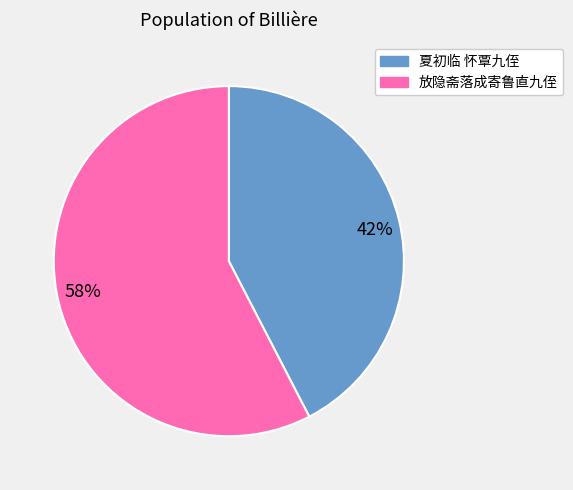

How many slices are in this pie chart?

2